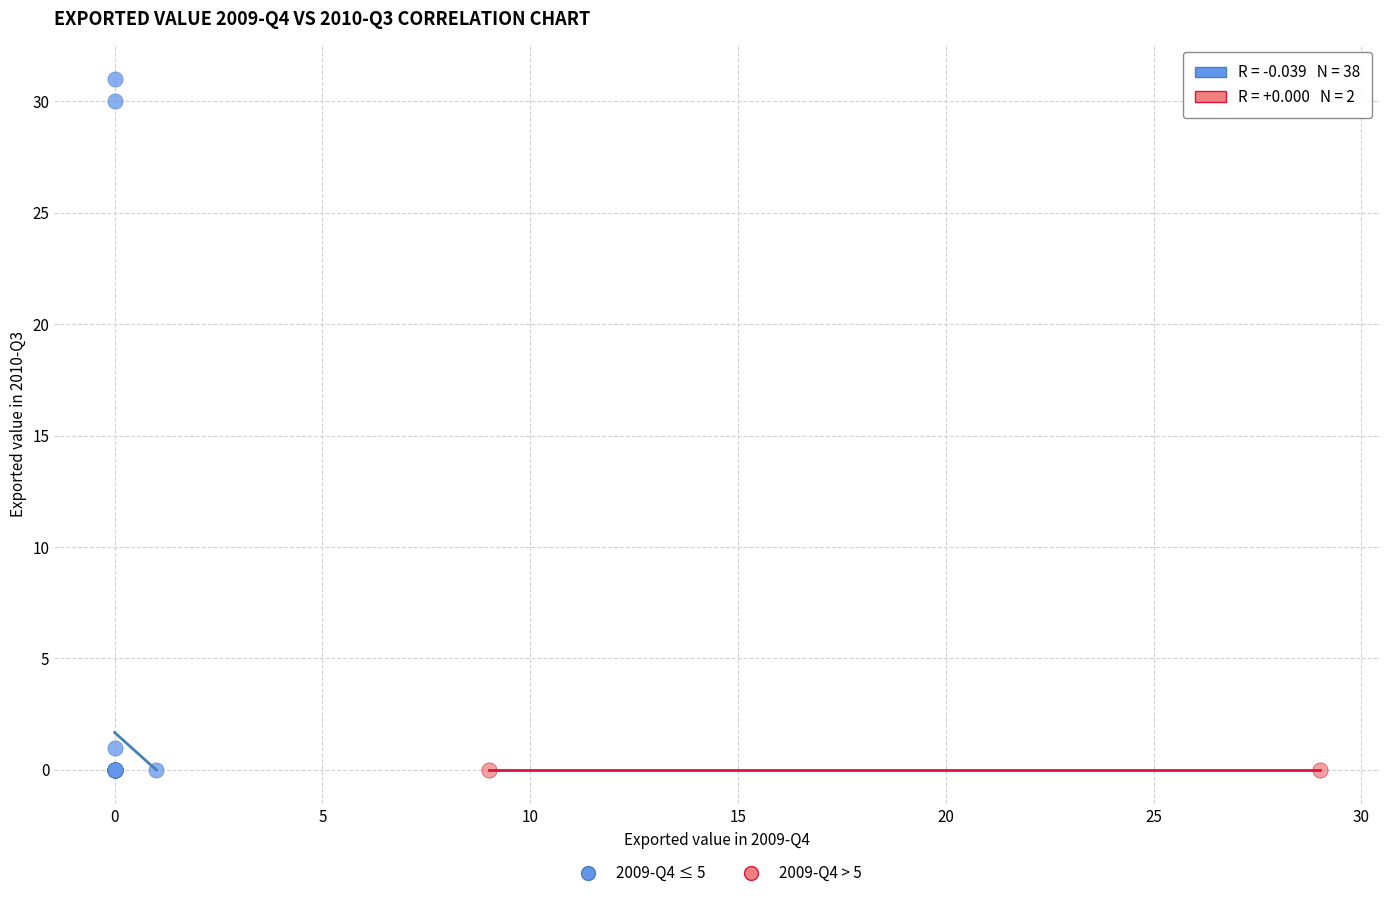

What are all the series names shown in the legend?

2009-Q4 ≤ 5, 2009-Q4 > 5